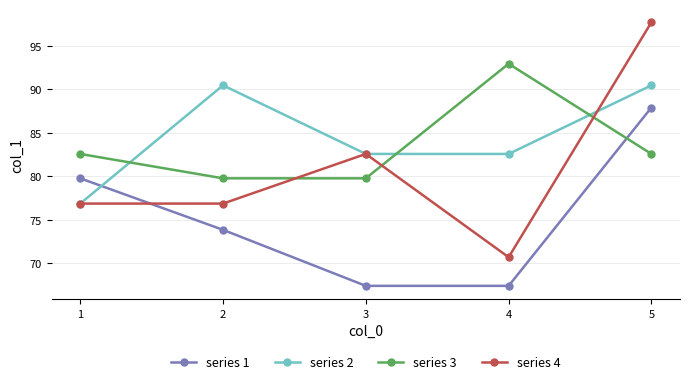

Reading left to right, extract all data points from this chart.

series 1: 79.8	73.9	67.4	67.4	87.9
series 2: 76.9	90.5	82.6	82.6	90.5
series 3: 82.6	79.8	79.8	92.9	82.6
series 4: 76.9	76.9	82.6	70.7	97.7